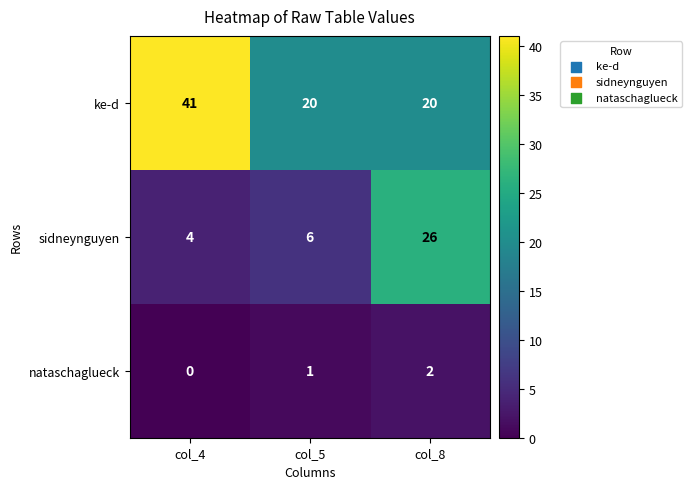

Reading left to right, list all the values displayed in this chart.

ke-d: col_4=41	col_5=20	col_8=20
sidneynguyen: col_4=4	col_5=6	col_8=26
nataschaglueck: col_4=0	col_5=1	col_8=2